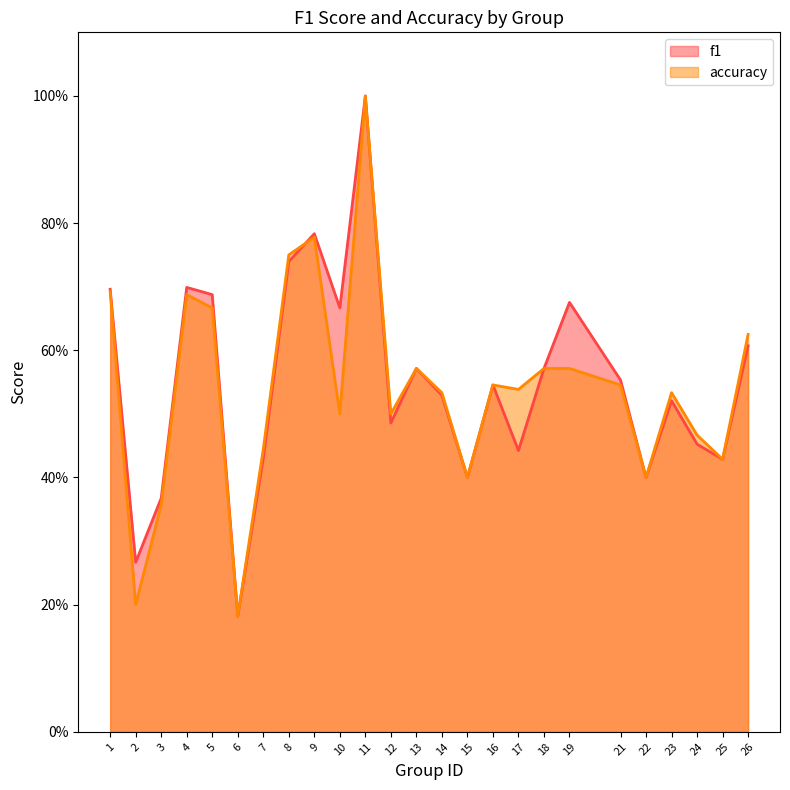

Where is accuracy nearest to the value 0?

6